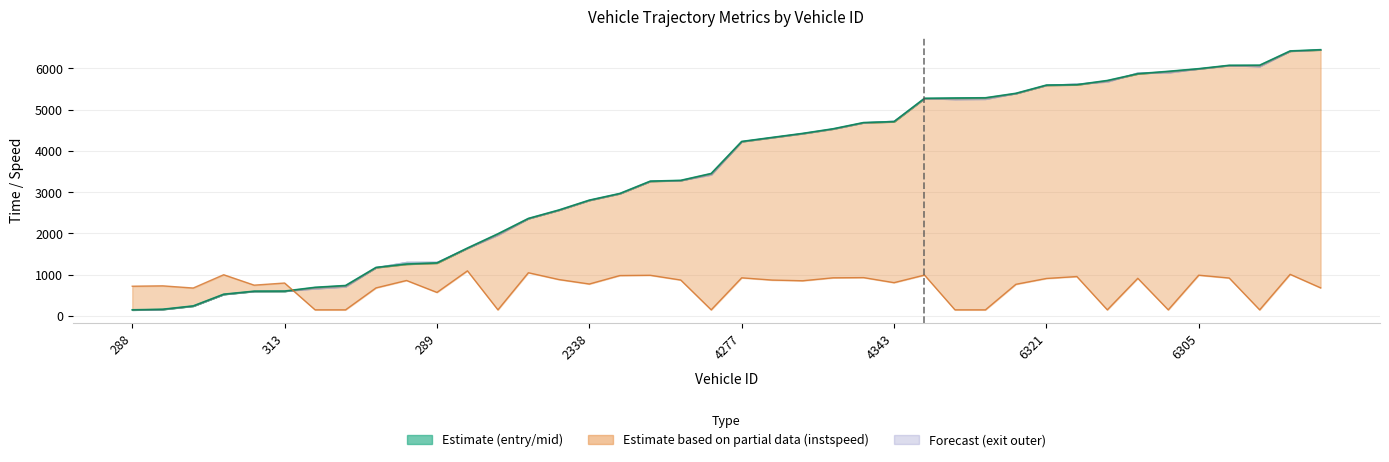

Between 25 and 26, which is larger?

26